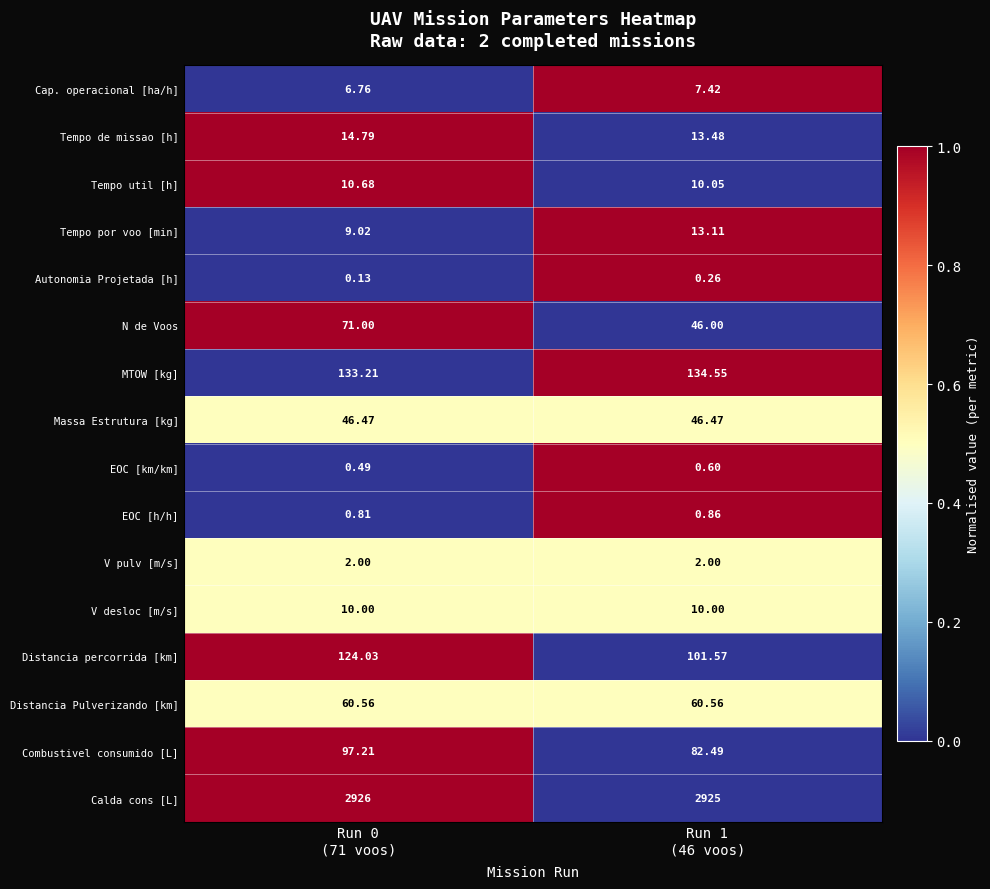

At which category is the sum across all series the highest?

Run 0
(71 voos)